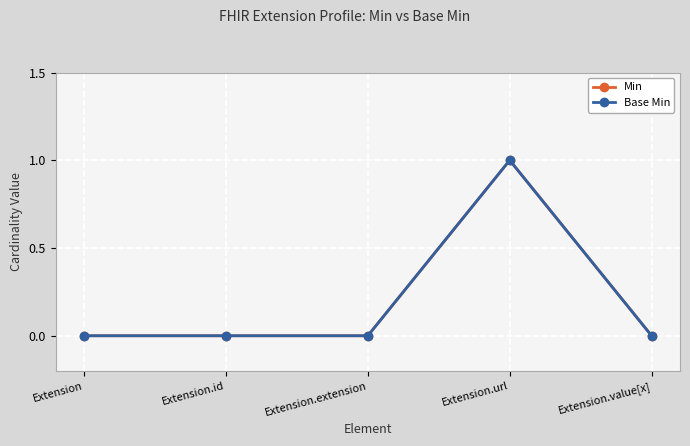

True or false: Min has more than 1 interior local peaks.

False